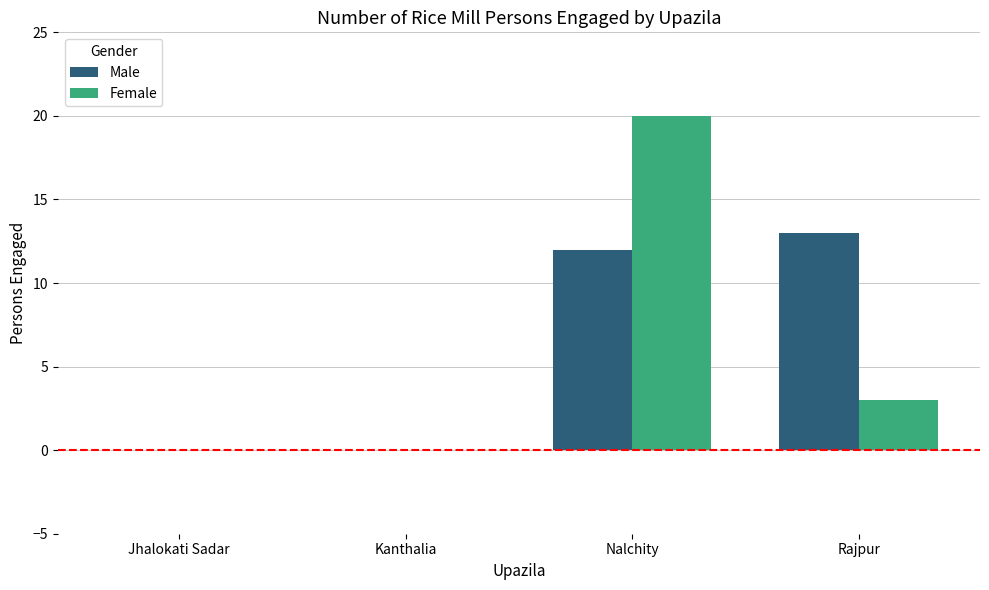

The value of Female at Jhalokati Sadar is 0. True or false?

True